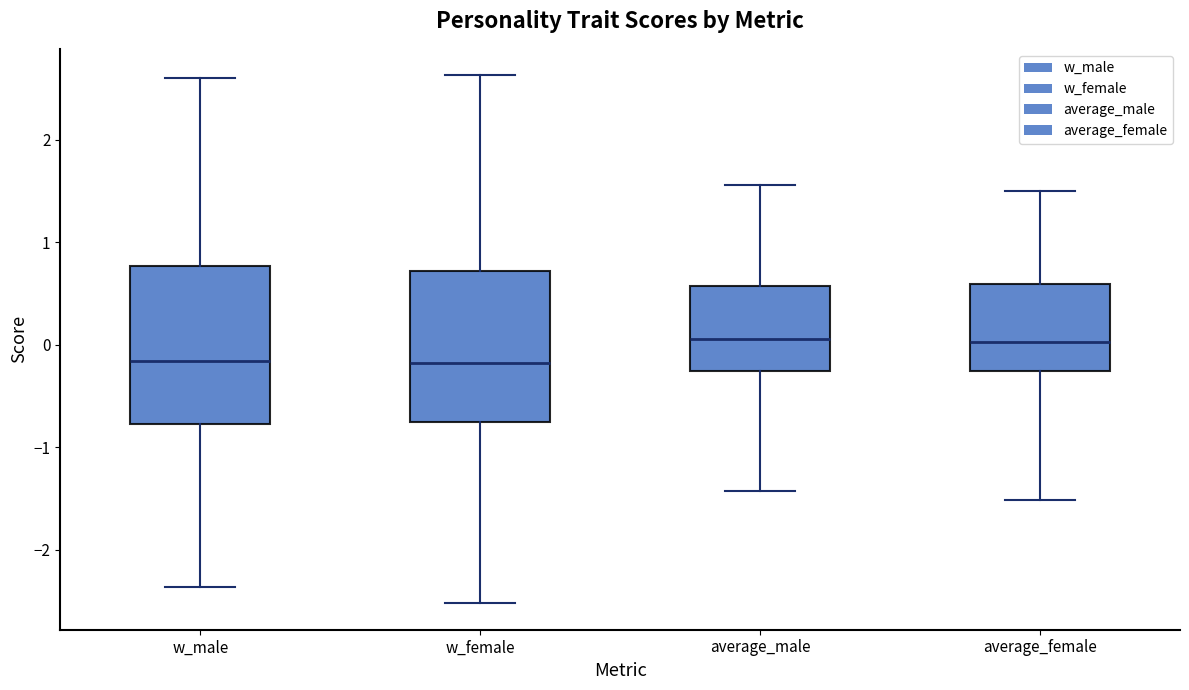

Reading left to right, read every box against the y-axis: the position of its median line, the range the box covers, and the ends of its whiskers. The values are not printed on the chart, so give them approximately, as read against the axis.

w_male: median -0.2, box -0.8 to 0.8, whiskers -2.4 to 2.6
w_female: median -0.2, box -0.8 to 0.7, whiskers -2.5 to 2.6
average_male: median 0.1, box -0.3 to 0.6, whiskers -1.4 to 1.6
average_female: median 0.0, box -0.3 to 0.6, whiskers -1.5 to 1.5